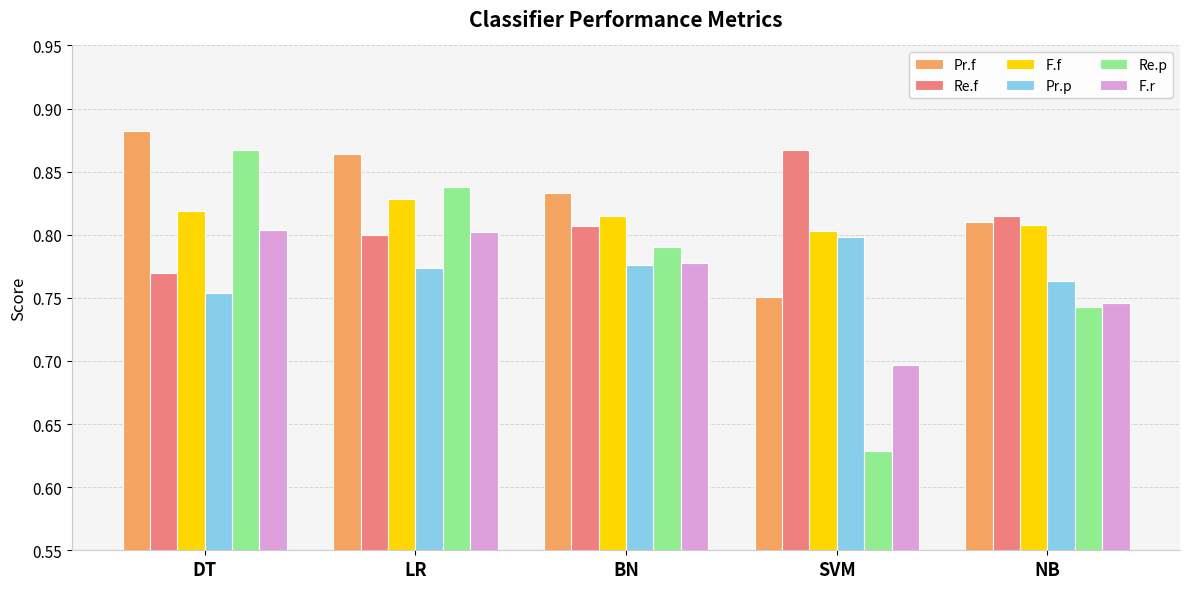

Where is Re.f nearest to the value 0?

DT